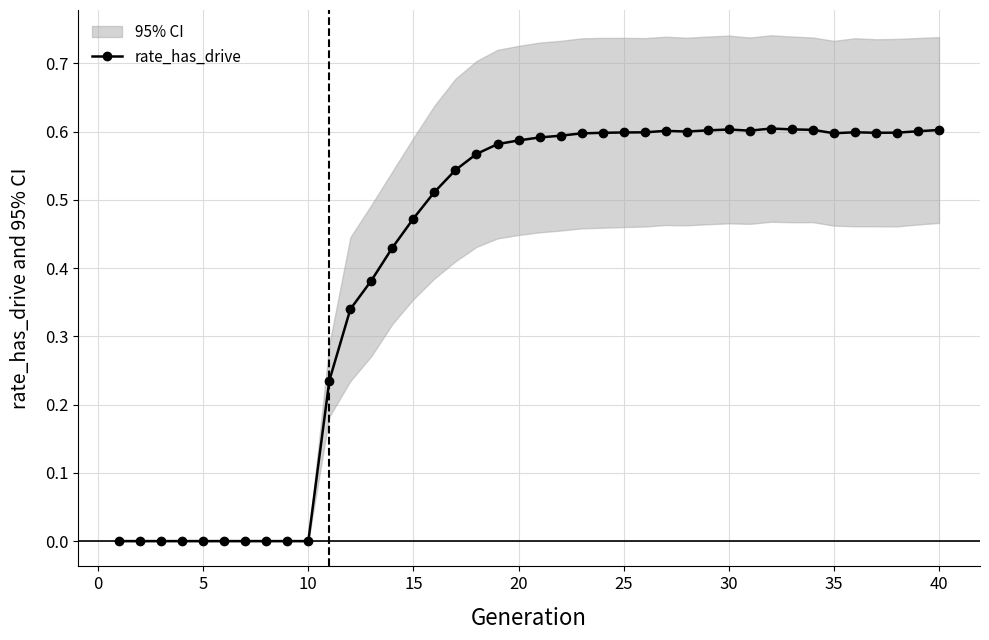

True or false: rate_has_drive has more than 1 interior local peaks.

True